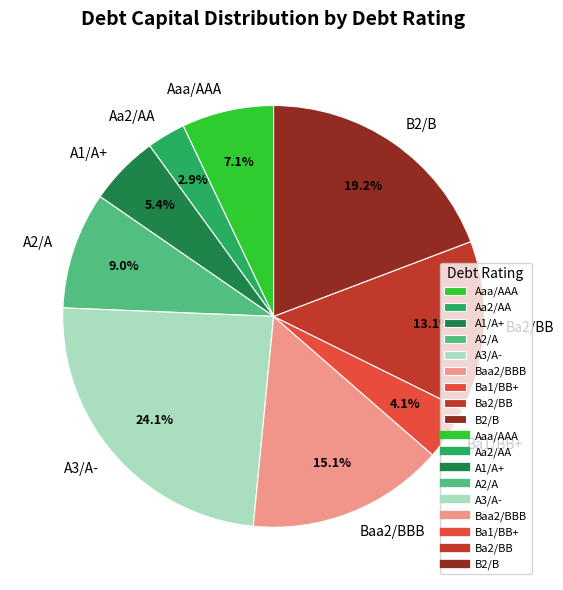

Does Aaa/AAA represent more than half of the total?

No